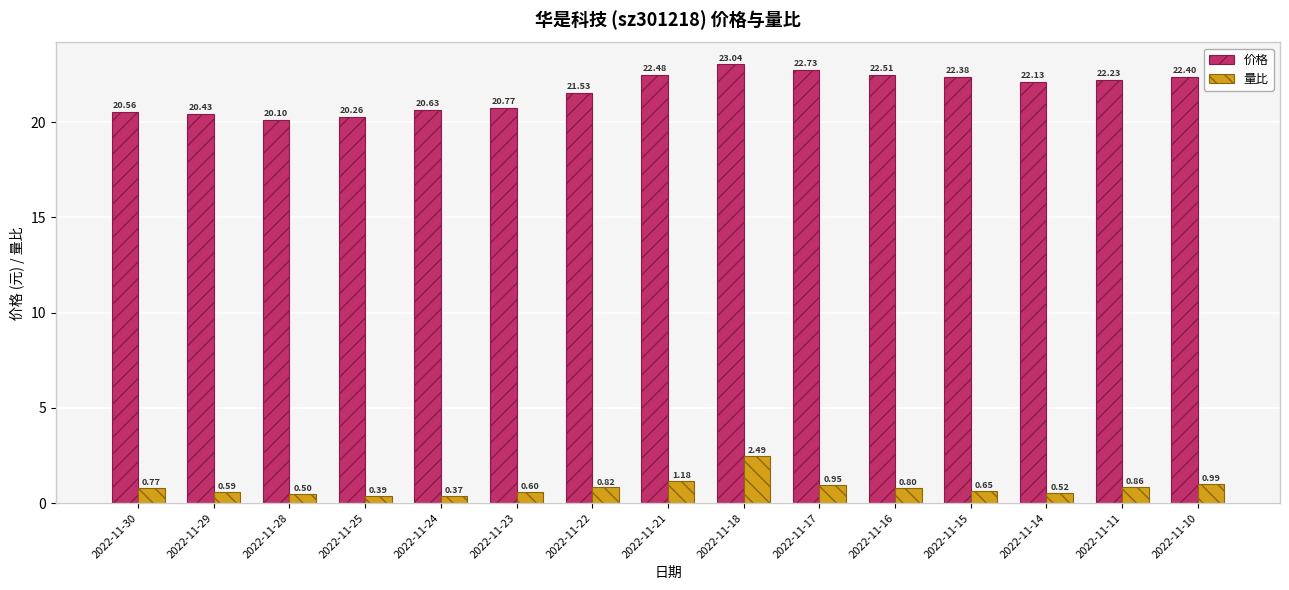

What is the spread (max minus min) of values at 2022-11-21?

21.3